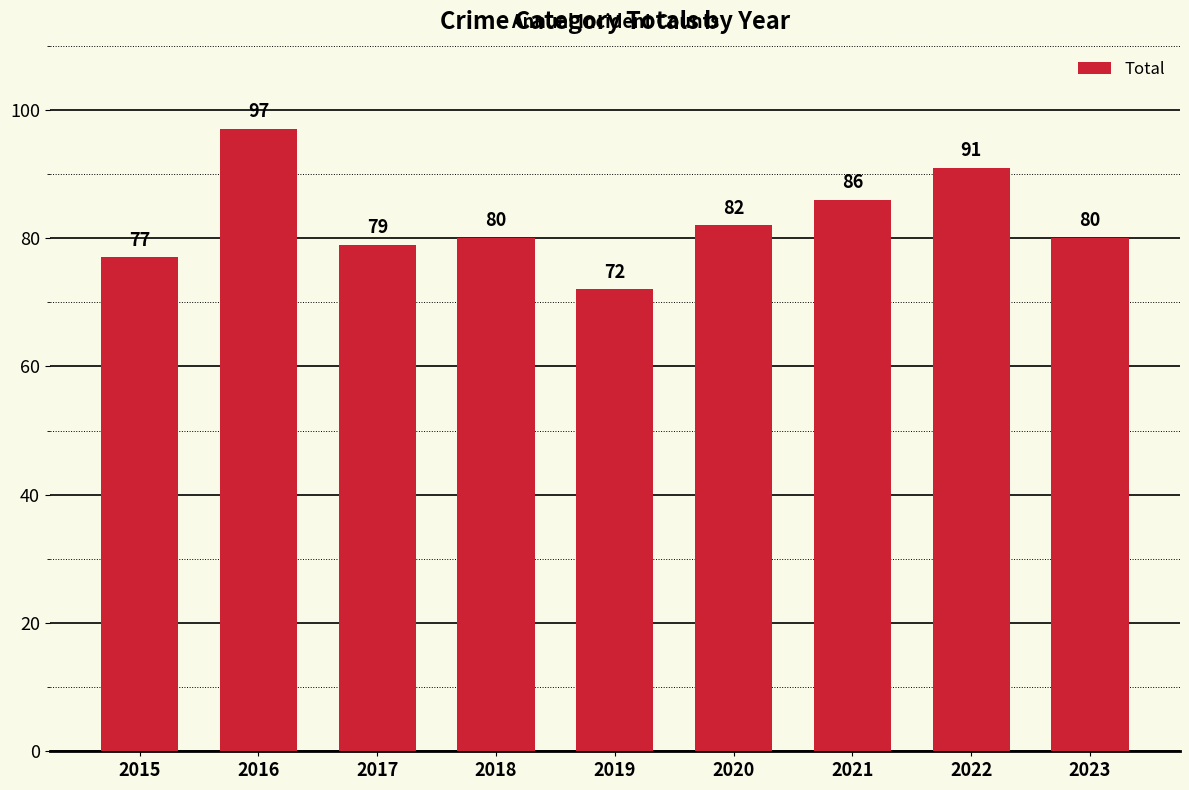

Reading left to right, transcribe all the data shown in this chart.

77	97	79	80	72	82	86	91	80